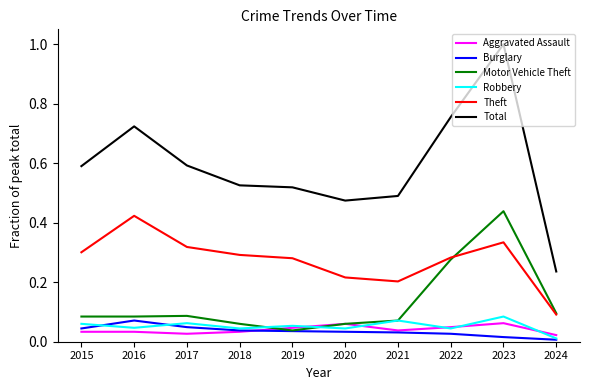

The Aggravated Assault series shows 0.0 at 2022. True or false?

True